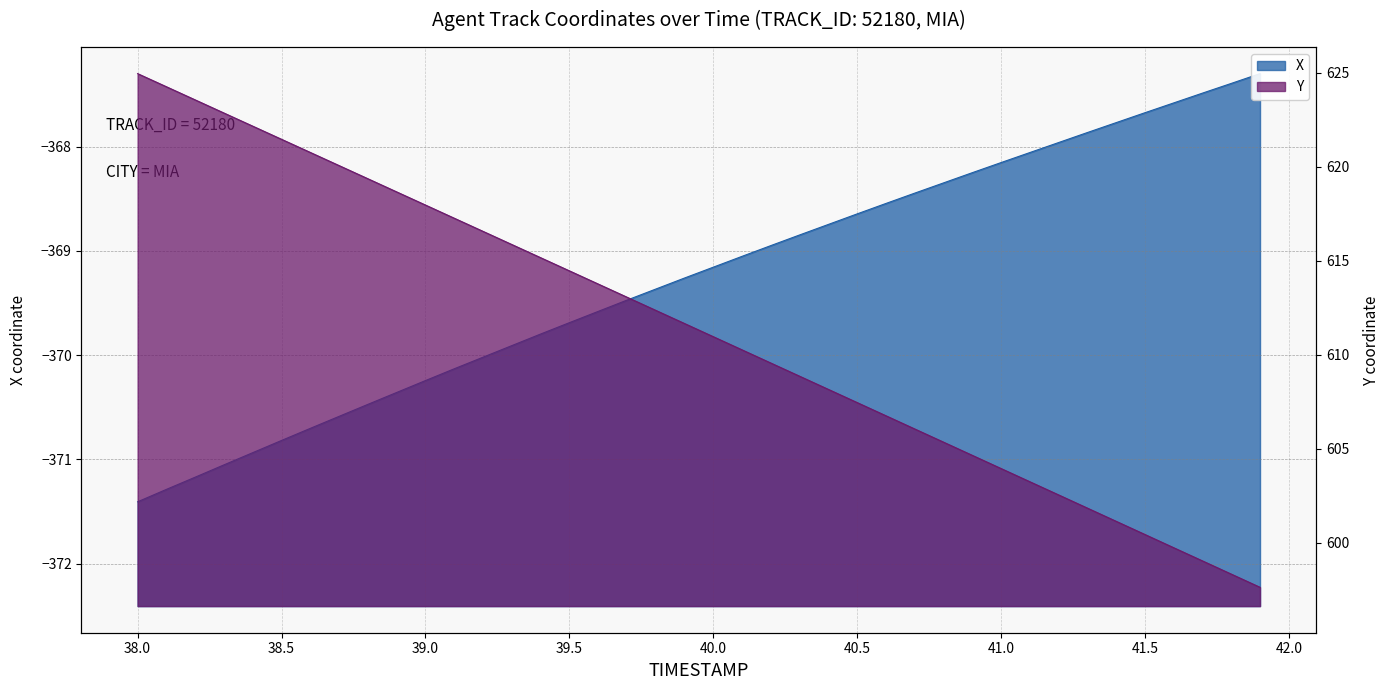

How many distinct data groups are displayed?

2